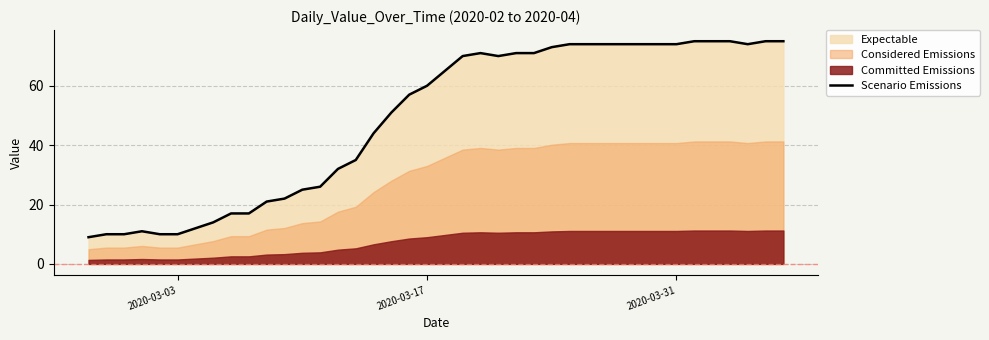

How many interior local peaks (higher than both neighbors) does the data have?

2